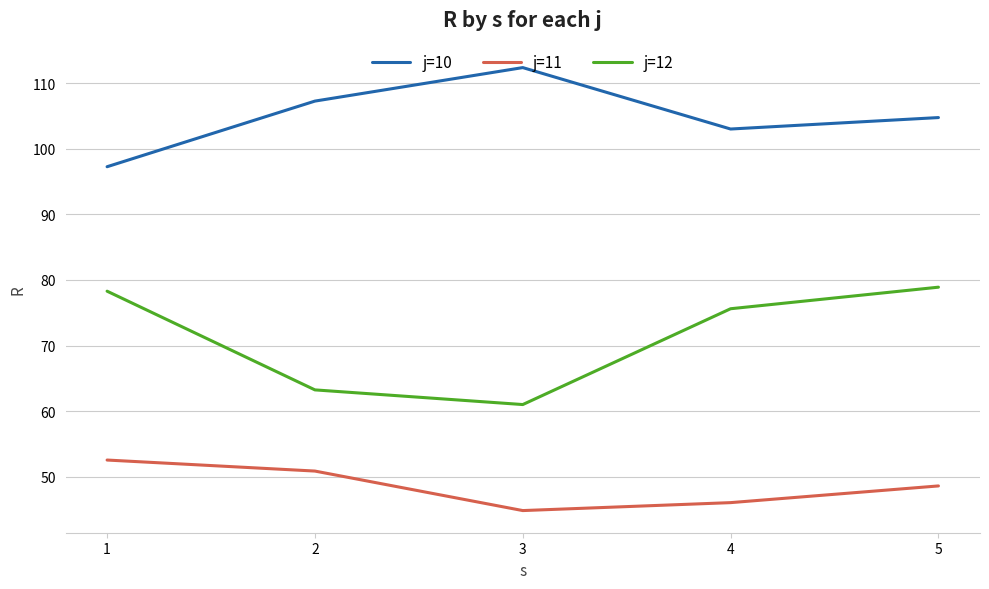

What is the spread (max minus min) of values at 2?

56.4